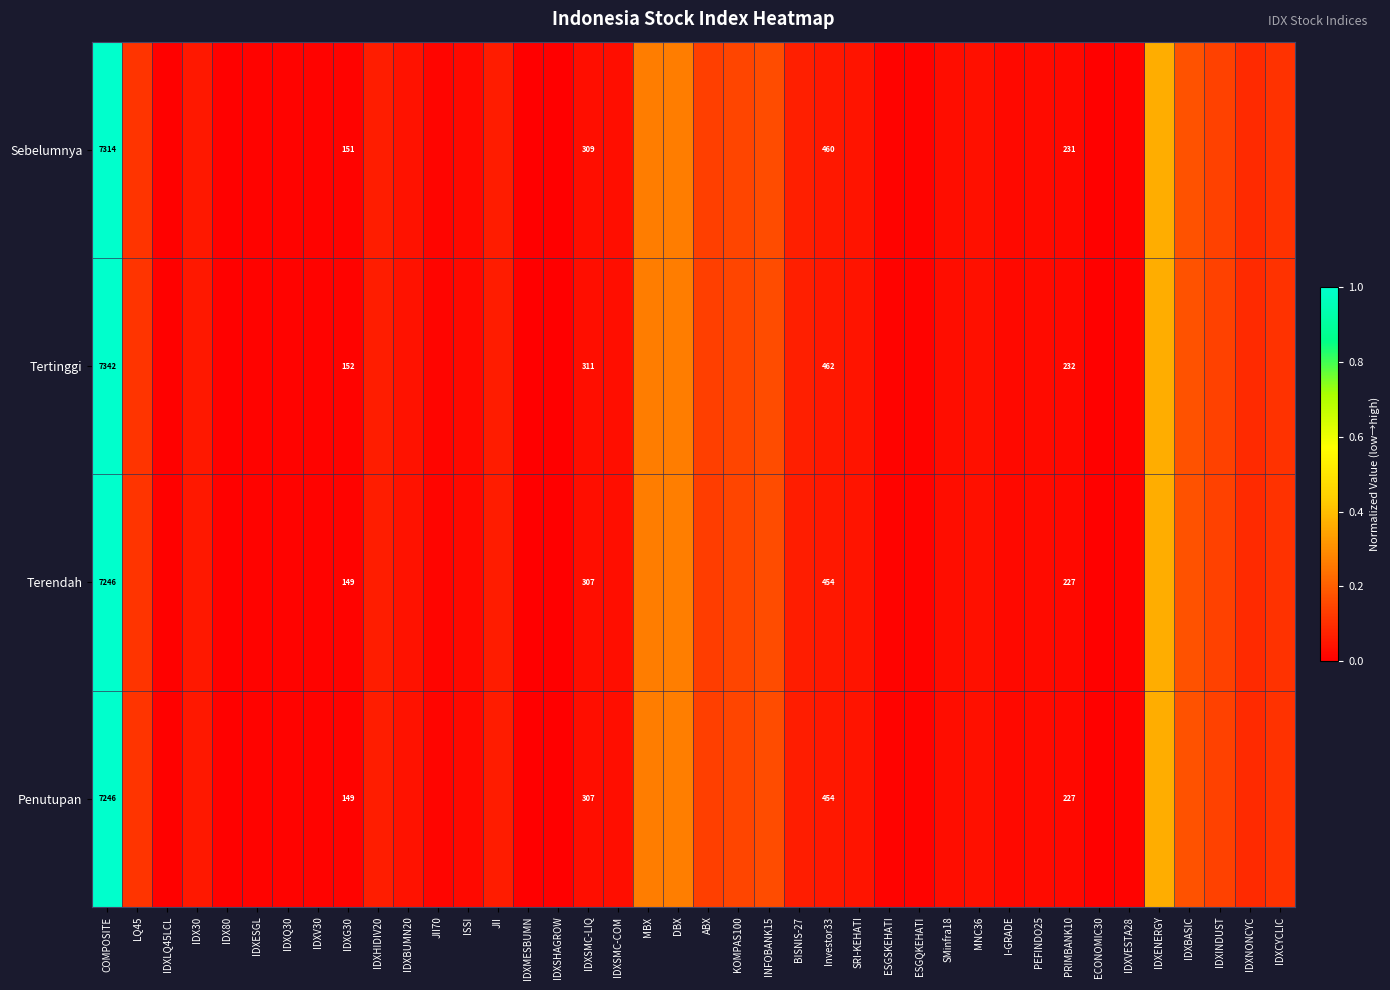

Is it true that Sebelumnya equals 0.0 at ESGSKEHATI?

False